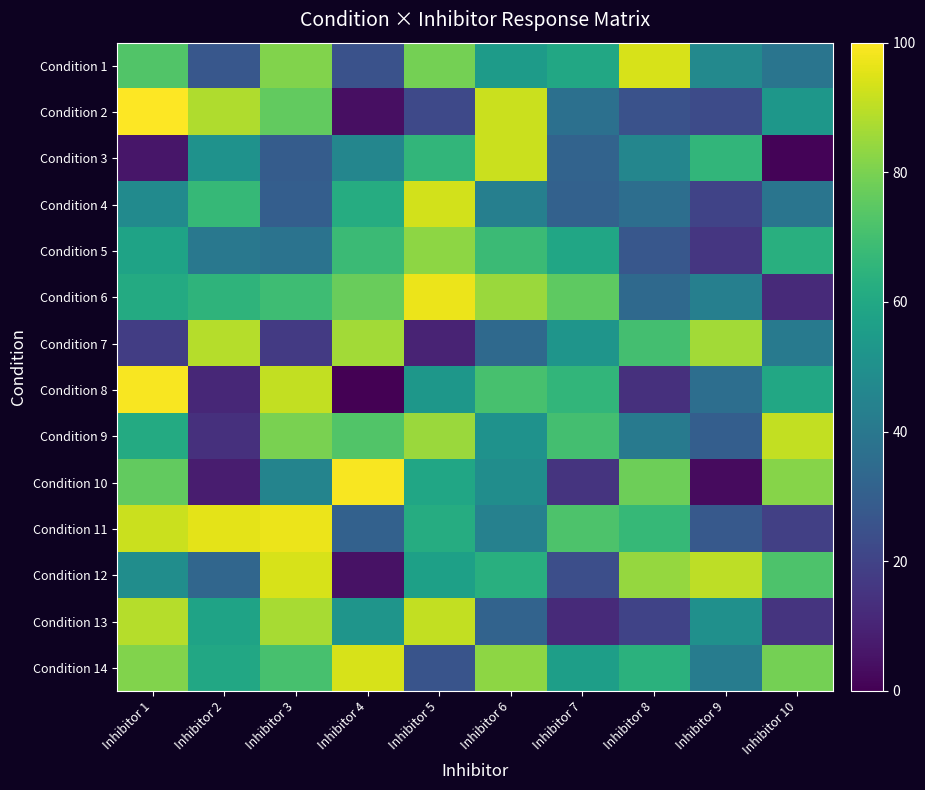

Reading right to left, extract all data points from this chart.

Condition 1: Inhibitor 10=39	Inhibitor 9=47	Inhibitor 8=94	Inhibitor 7=60	Inhibitor 6=55	Inhibitor 5=79	Inhibitor 4=25	Inhibitor 3=81	Inhibitor 2=27	Inhibitor 1=73
Condition 2: Inhibitor 10=53	Inhibitor 9=23	Inhibitor 8=25	Inhibitor 7=37	Inhibitor 6=92	Inhibitor 5=22	Inhibitor 4=4	Inhibitor 3=76	Inhibitor 2=88	Inhibitor 1=100
Condition 3: Inhibitor 10=1	Inhibitor 9=66	Inhibitor 8=46	Inhibitor 7=32	Inhibitor 6=92	Inhibitor 5=66	Inhibitor 4=46	Inhibitor 3=29	Inhibitor 2=51	Inhibitor 1=6
Condition 4: Inhibitor 10=39	Inhibitor 9=20	Inhibitor 8=36	Inhibitor 7=31	Inhibitor 6=43	Inhibitor 5=93	Inhibitor 4=62	Inhibitor 3=30	Inhibitor 2=67	Inhibitor 1=48
Condition 5: Inhibitor 10=63	Inhibitor 9=16	Inhibitor 8=27	Inhibitor 7=59	Inhibitor 6=68	Inhibitor 5=83	Inhibitor 4=68	Inhibitor 3=38	Inhibitor 2=40	Inhibitor 1=58
Condition 6: Inhibitor 10=12	Inhibitor 9=43	Inhibitor 8=34	Inhibitor 7=75	Inhibitor 6=85	Inhibitor 5=97	Inhibitor 4=77	Inhibitor 3=69	Inhibitor 2=65	Inhibitor 1=61
Condition 7: Inhibitor 10=41	Inhibitor 9=86	Inhibitor 8=70	Inhibitor 7=52	Inhibitor 6=34	Inhibitor 5=10	Inhibitor 4=86	Inhibitor 3=17	Inhibitor 2=89	Inhibitor 1=18
Condition 8: Inhibitor 10=60	Inhibitor 9=36	Inhibitor 8=14	Inhibitor 7=66	Inhibitor 6=71	Inhibitor 5=53	Inhibitor 4=0	Inhibitor 3=91	Inhibitor 2=11	Inhibitor 1=99
Condition 9: Inhibitor 10=91	Inhibitor 9=30	Inhibitor 8=41	Inhibitor 7=70	Inhibitor 6=51	Inhibitor 5=85	Inhibitor 4=73	Inhibitor 3=80	Inhibitor 2=14	Inhibitor 1=61
Condition 10: Inhibitor 10=82	Inhibitor 9=3	Inhibitor 8=78	Inhibitor 7=15	Inhibitor 6=49	Inhibitor 5=59	Inhibitor 4=99	Inhibitor 3=45	Inhibitor 2=8	Inhibitor 1=76
Condition 11: Inhibitor 10=19	Inhibitor 9=28	Inhibitor 8=67	Inhibitor 7=72	Inhibitor 6=44	Inhibitor 5=62	Inhibitor 4=31	Inhibitor 3=97	Inhibitor 2=96	Inhibitor 1=92
Condition 12: Inhibitor 10=72	Inhibitor 9=90	Inhibitor 8=84	Inhibitor 7=24	Inhibitor 6=63	Inhibitor 5=57	Inhibitor 4=5	Inhibitor 3=94	Inhibitor 2=33	Inhibitor 1=49
Condition 13: Inhibitor 10=15	Inhibitor 9=50	Inhibitor 8=20	Inhibitor 7=12	Inhibitor 6=32	Inhibitor 5=91	Inhibitor 4=52	Inhibitor 3=87	Inhibitor 2=58	Inhibitor 1=89
Condition 14: Inhibitor 10=79	Inhibitor 9=42	Inhibitor 8=64	Inhibitor 7=56	Inhibitor 6=83	Inhibitor 5=26	Inhibitor 4=94	Inhibitor 3=71	Inhibitor 2=60	Inhibitor 1=81